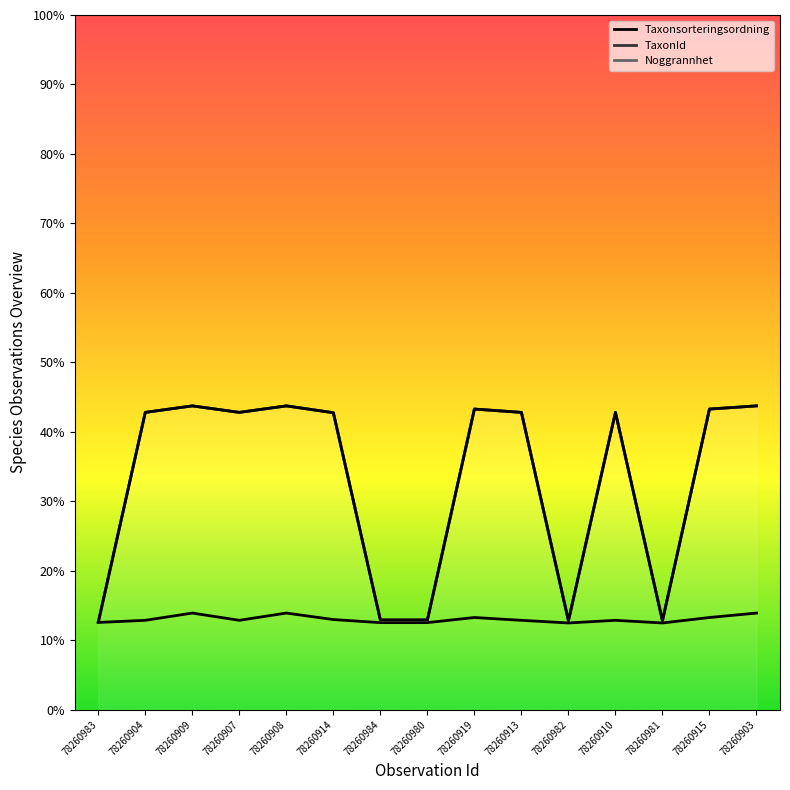

True or false: TaxonId and Taxonsorteringsordning intersect in this chart.

False